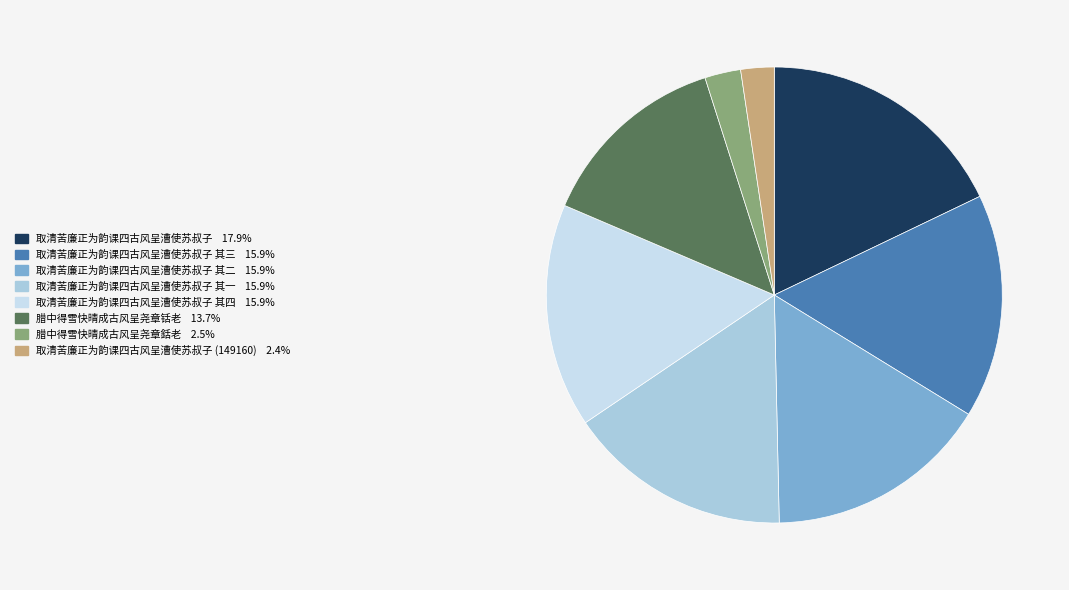

Is there any slice that represents more than half of the pie?

No